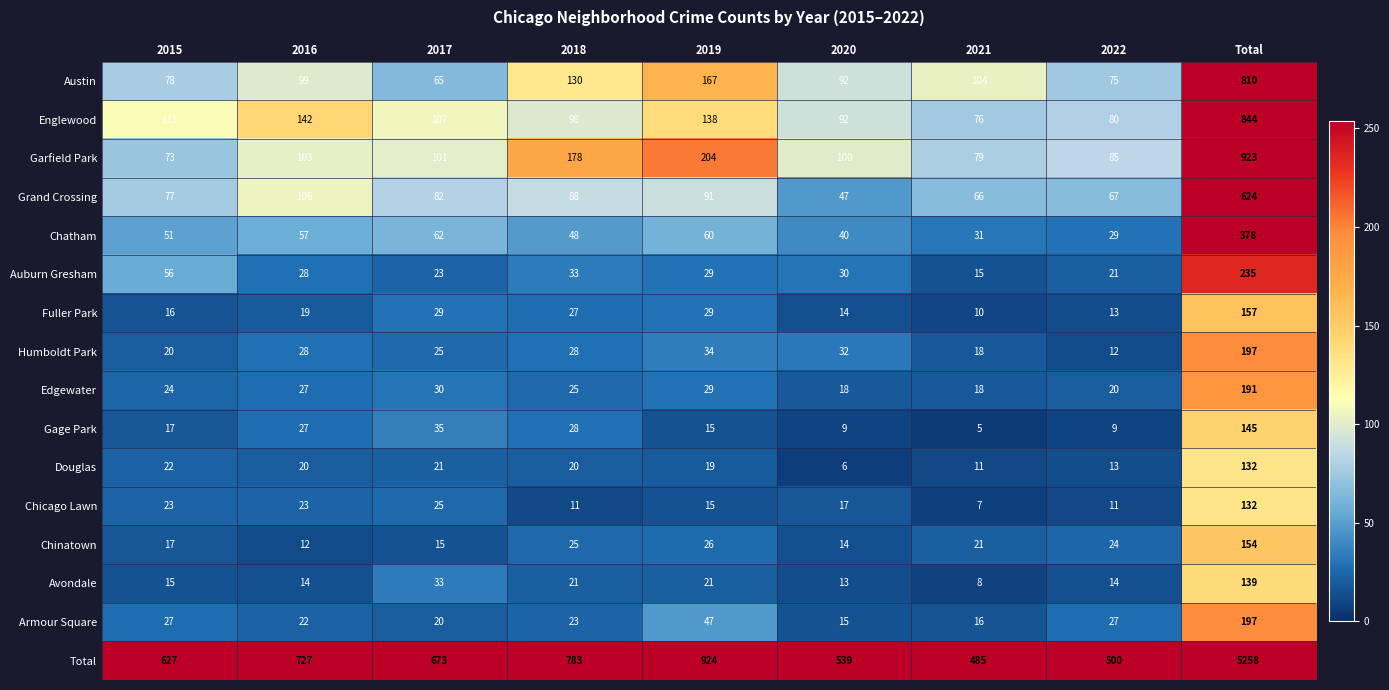

What is the difference between the highest and lowest values at 2015?

612